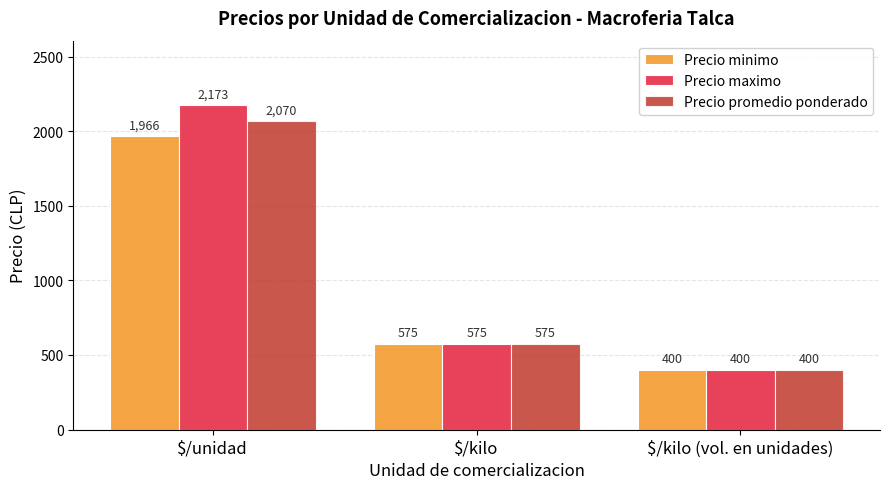

Reading left to right, list all the values displayed in this chart.

Precio minimo: 1966	575	400
Precio maximo: 2173	575	400
Precio promedio ponderado: 2070	575	400